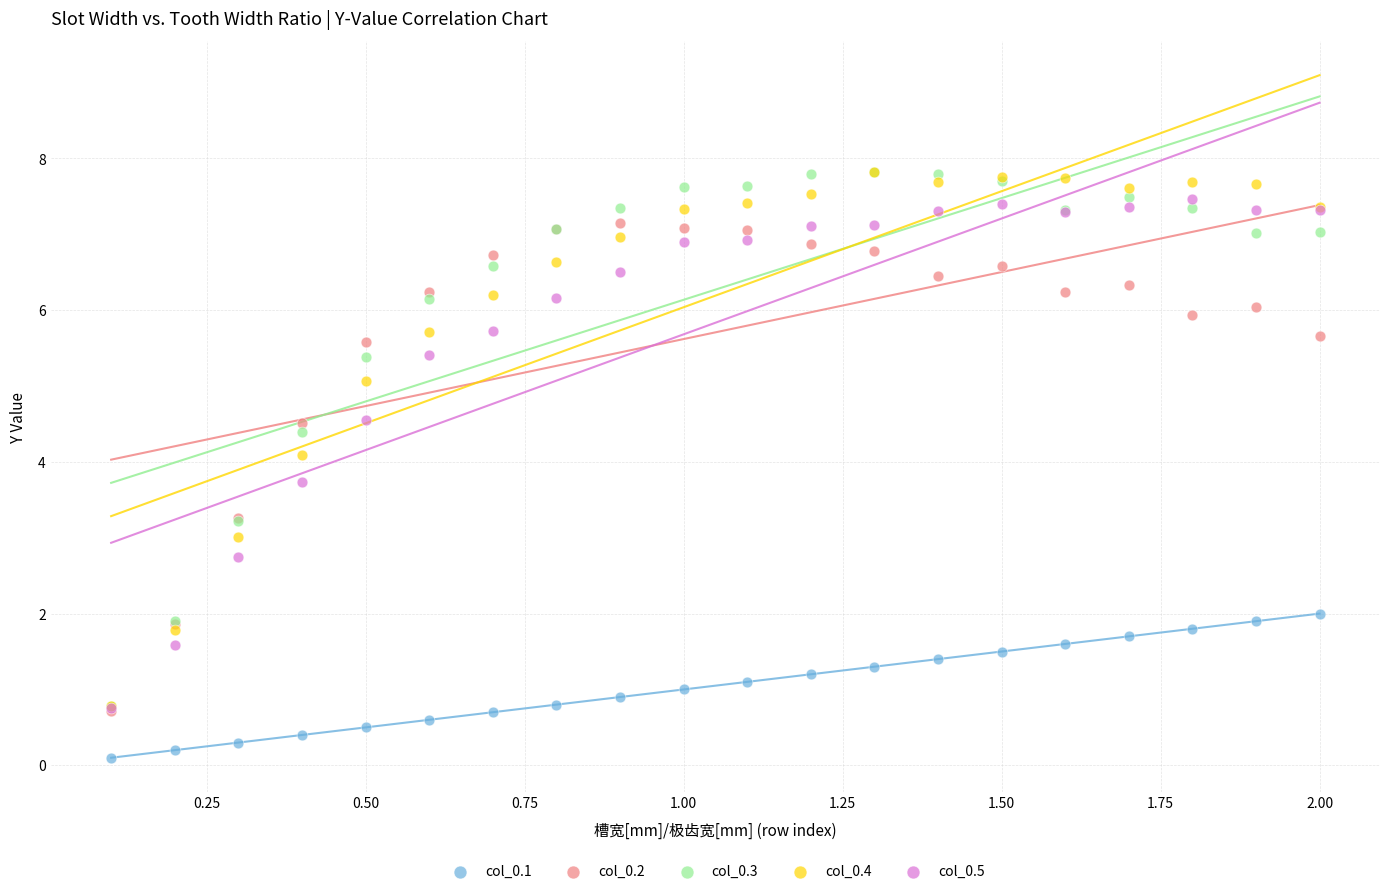

Which series has the largest Y range (max minus min)?

col_0.3